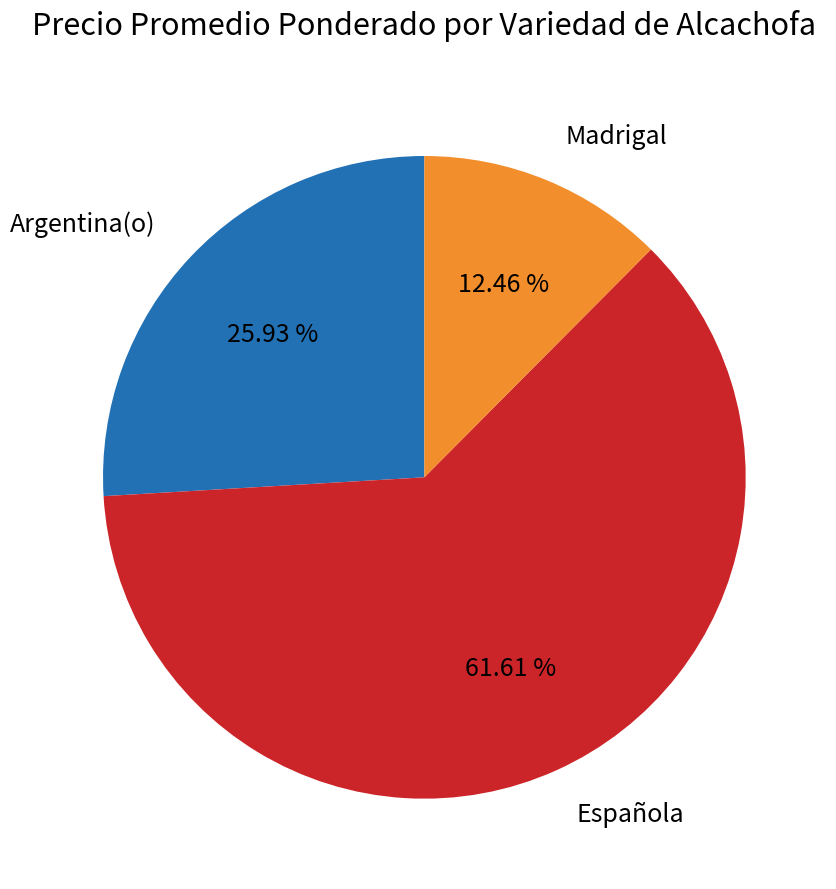

How many segments does this pie chart have?

3